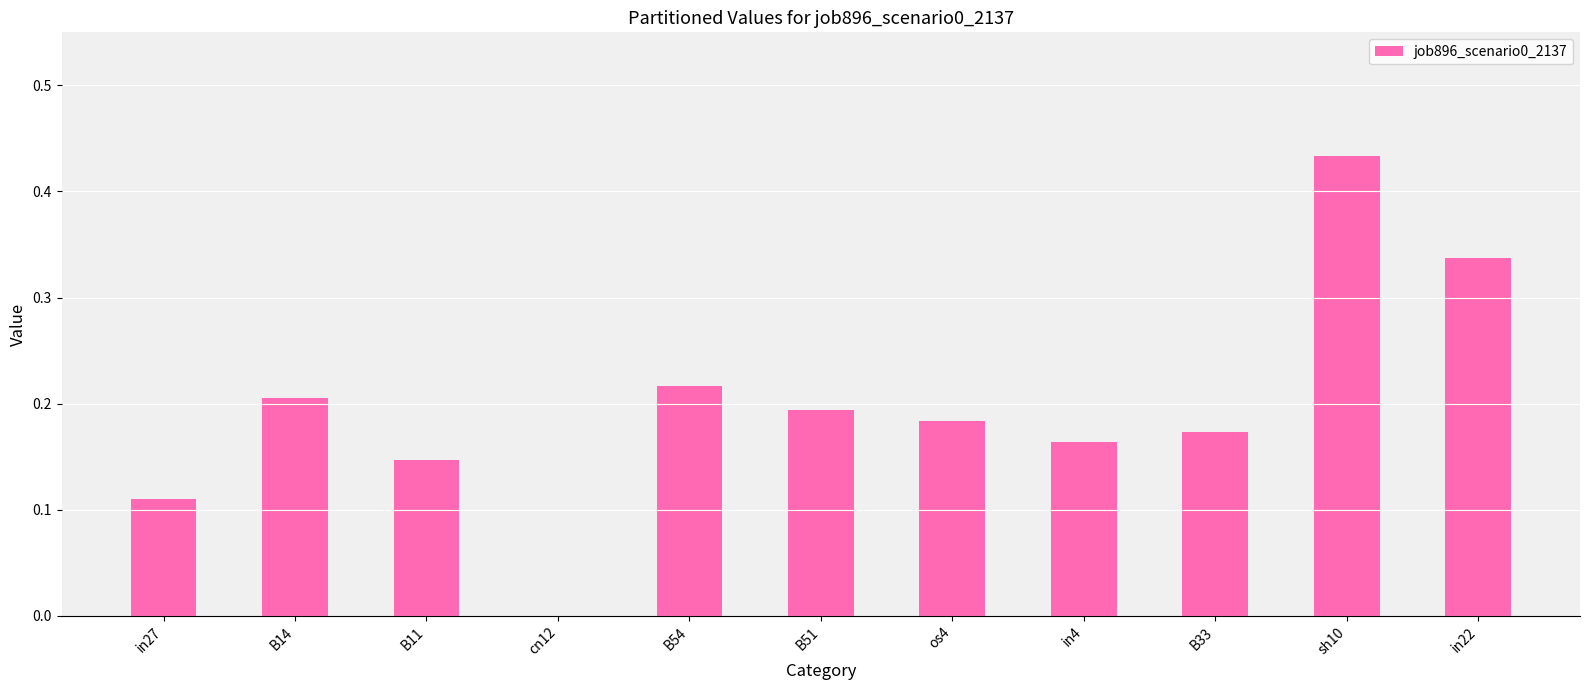

True or false: the data shows 0.3 at B14.

False